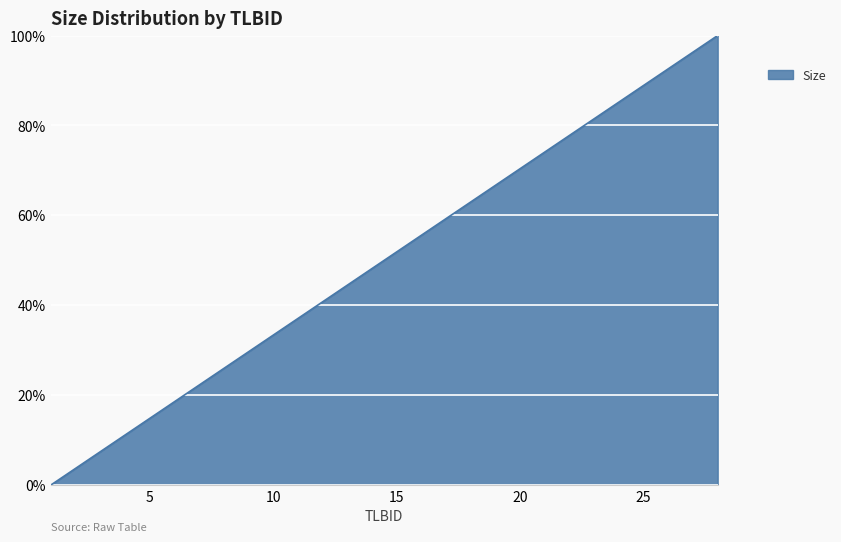

True or false: the data has more than 2 interior local peaks.

False